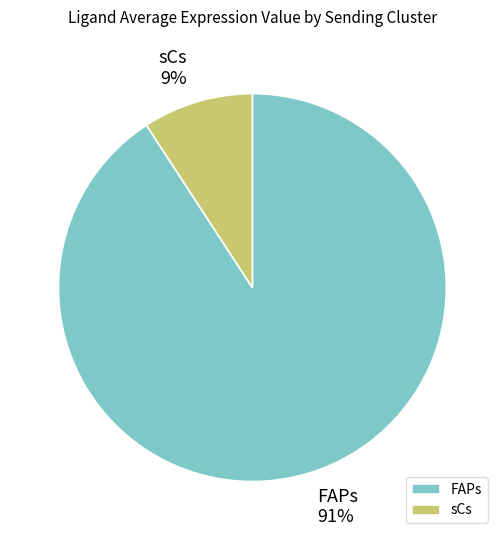

How many segments does this pie chart have?

2